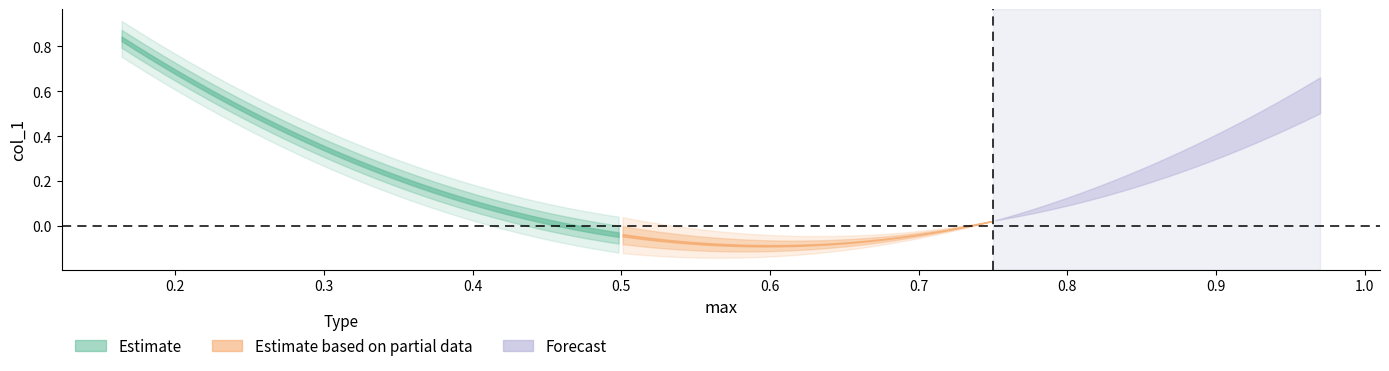

The chart shows a value of 0.6 at 0.97. True or false?

True